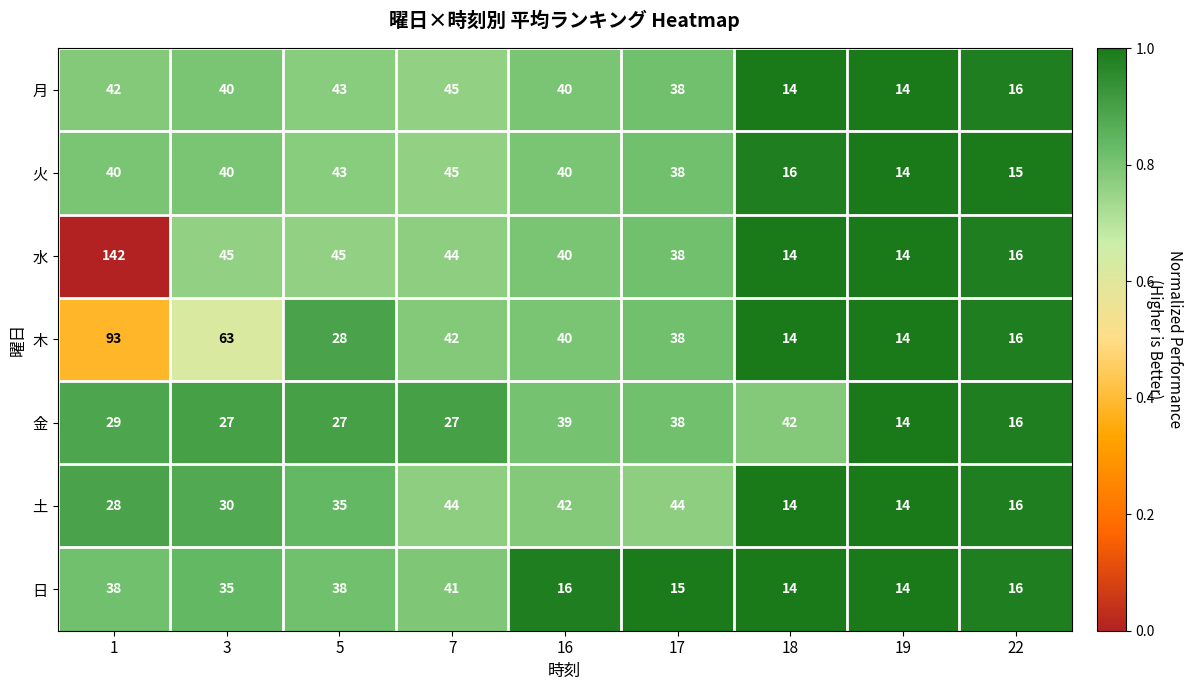

What is the difference between the second highest and minimum values in the 月 series?

29